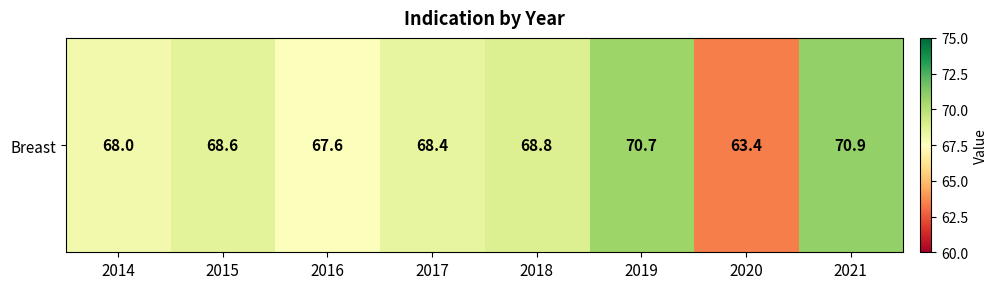

How many values are below 68?

2